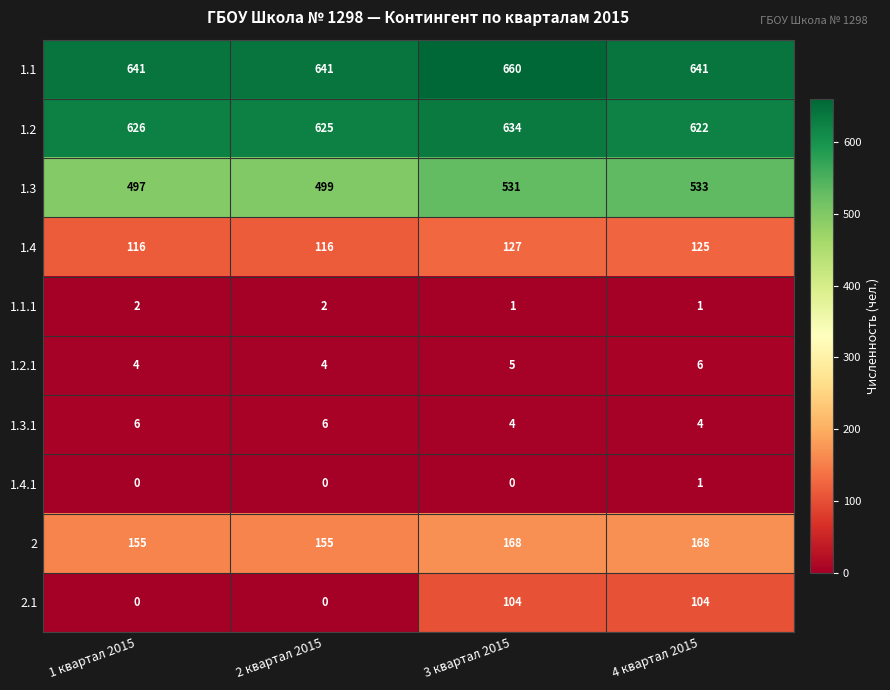

What is the difference between the highest and lowest values at 4 квартал 2015?

640